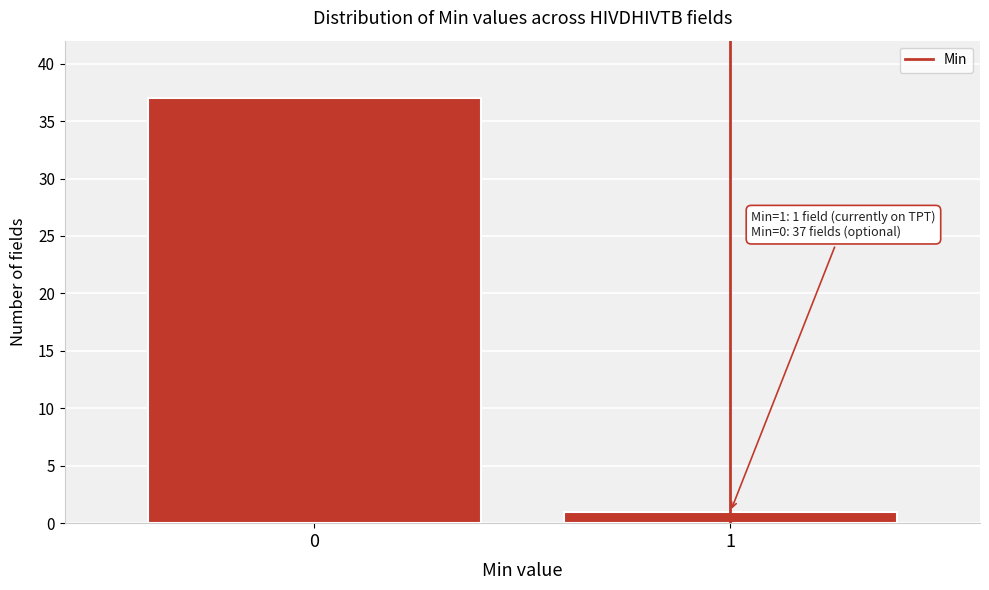

Reading left to right, transcribe all the data shown in this chart.

0=37	1=1